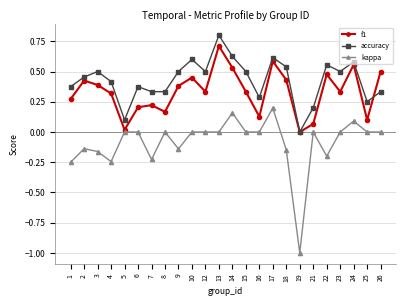

What is the approximate value of accuracy at 13?

0.8